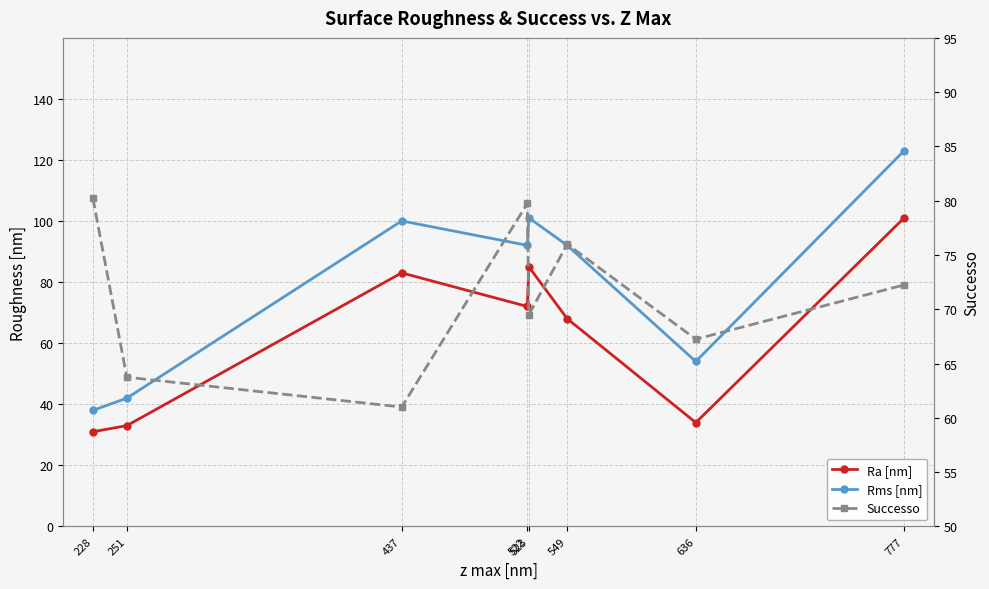

Reading left to right, transcribe all the data shown in this chart.

Ra [nm]: 228=31.0	251=33.0	437=83.0	522=72.0	523=85.0	549=68.0	636=34.0	777=101.0
Rms [nm]: 228=38.0	251=42.0	437=100.0	522=92.0	523=101.0	549=92.0	636=54.0	777=123.0
Successo: 228=80.2	251=63.8	437=61.0	522=79.8	523=69.5	549=76.0	636=67.2	777=72.2